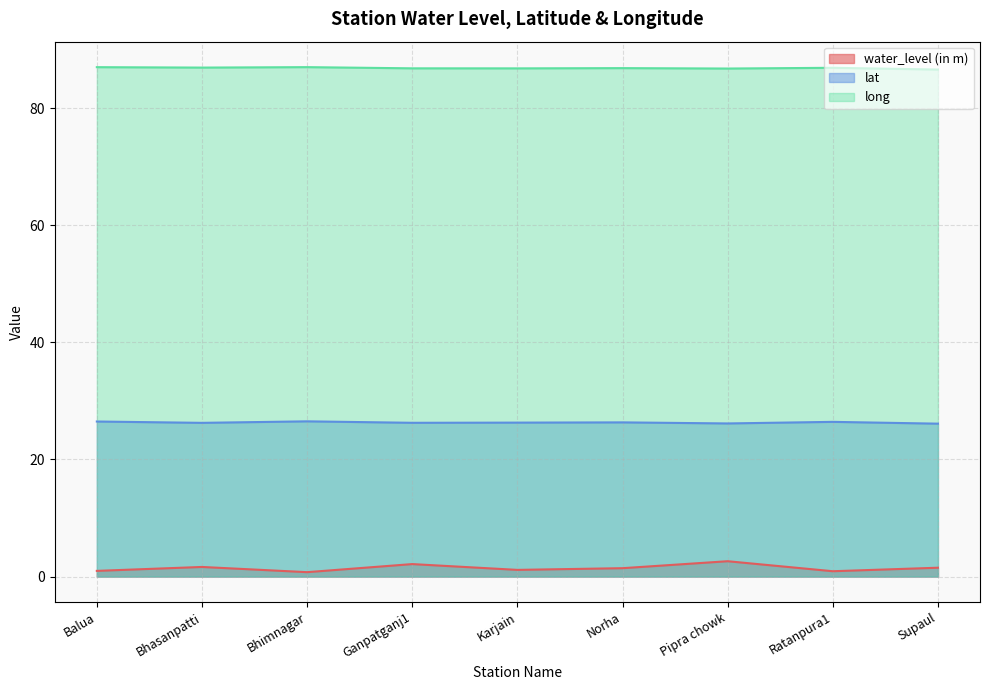

What position from the left is Ratanpura1?

8